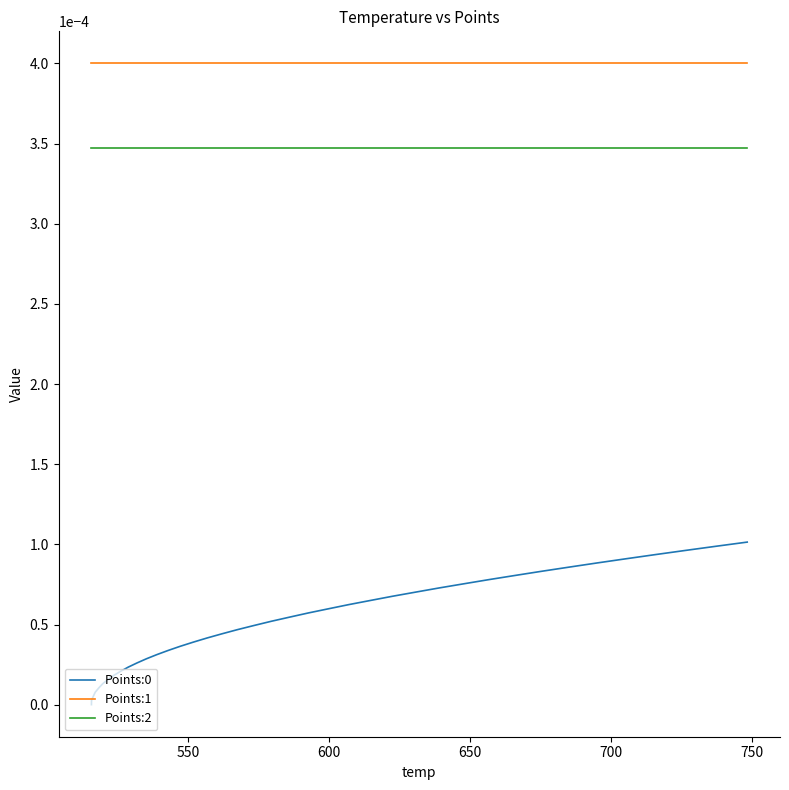

Which series has the largest total across all categories?

Points:1